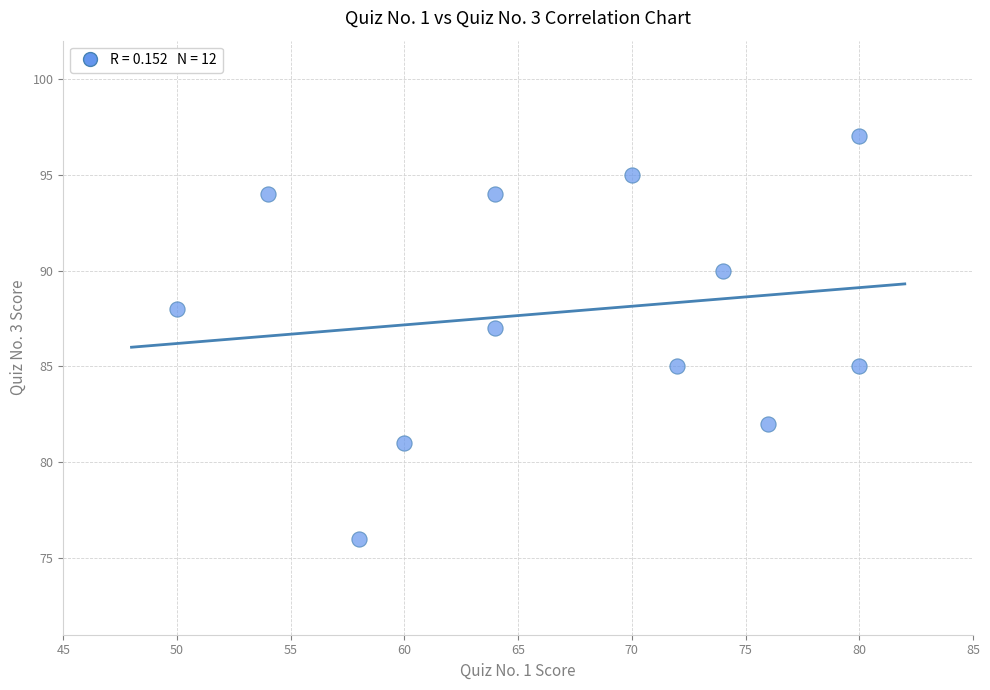

What is the range of Y values (max minus min)?

21